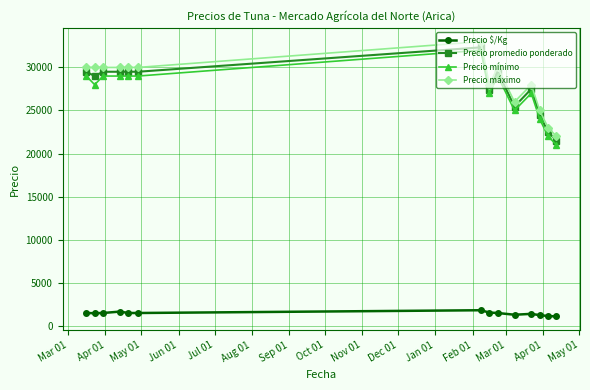

True or false: Precio mínimo and Precio $/Kg intersect in this chart.

False